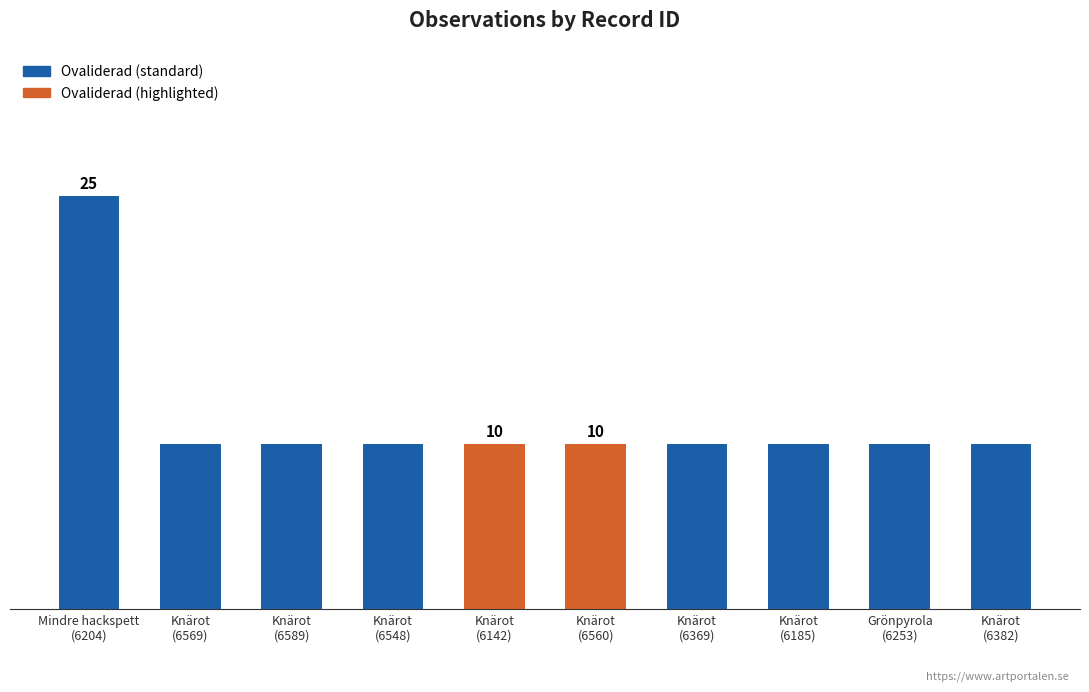

Rank the categories by value from lowest to highest.

124076569, 124076589, 124076548, 124076142, 124076560, 124076369, 124076185, 124076253, 124076382, 124076204